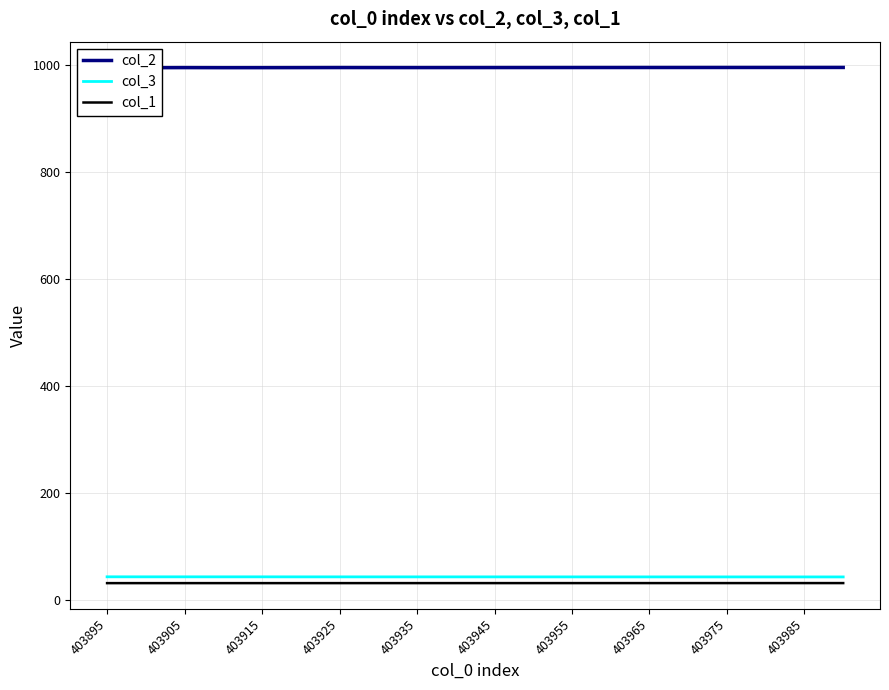

How many lines are shown in the chart?

3